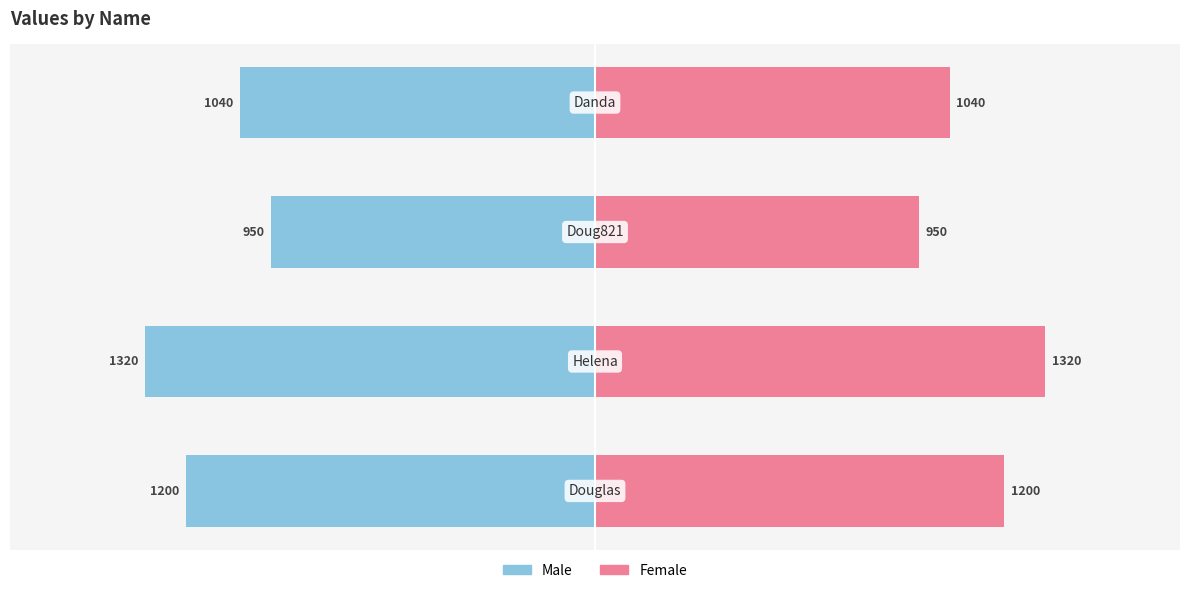

How many data points in col_1 (right) are less than 1200?

2